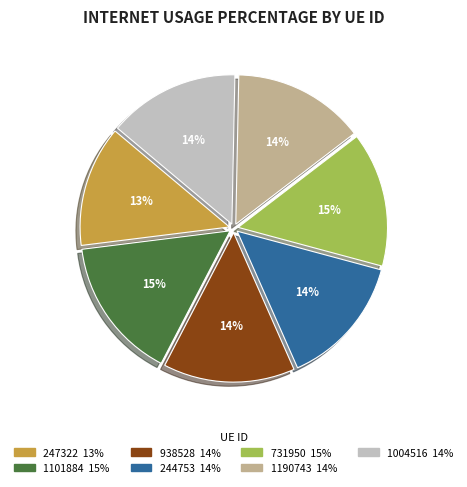

Is there a majority slice in this chart?

No